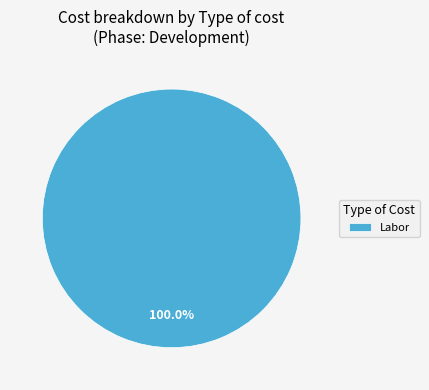

How many slices are in this pie chart?

1